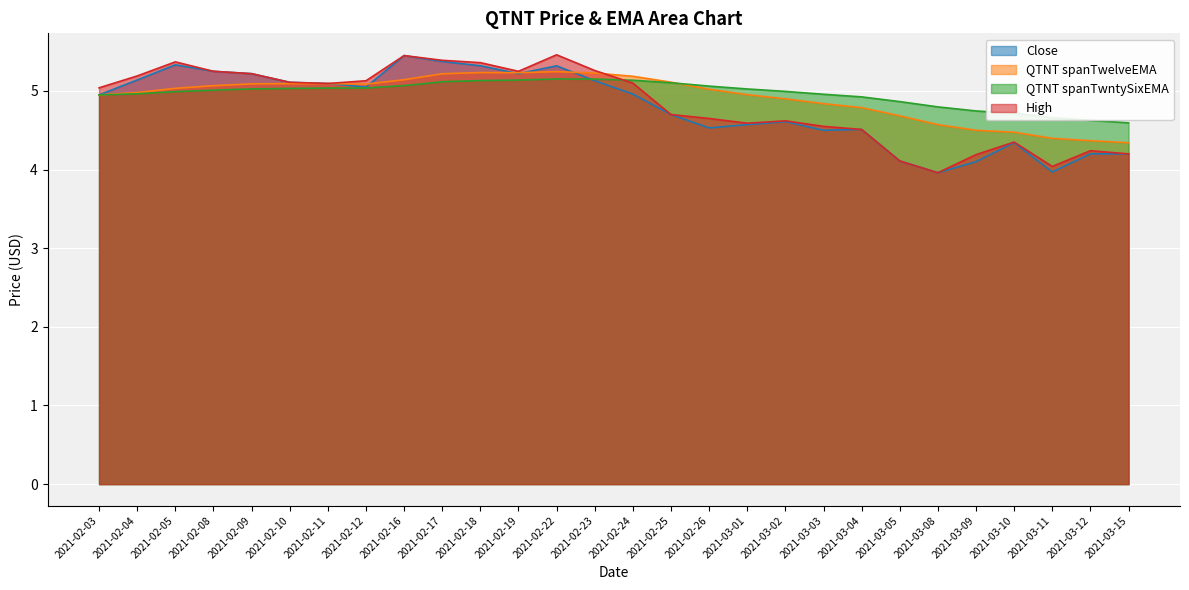

What is the highest value of the High series?

5.5